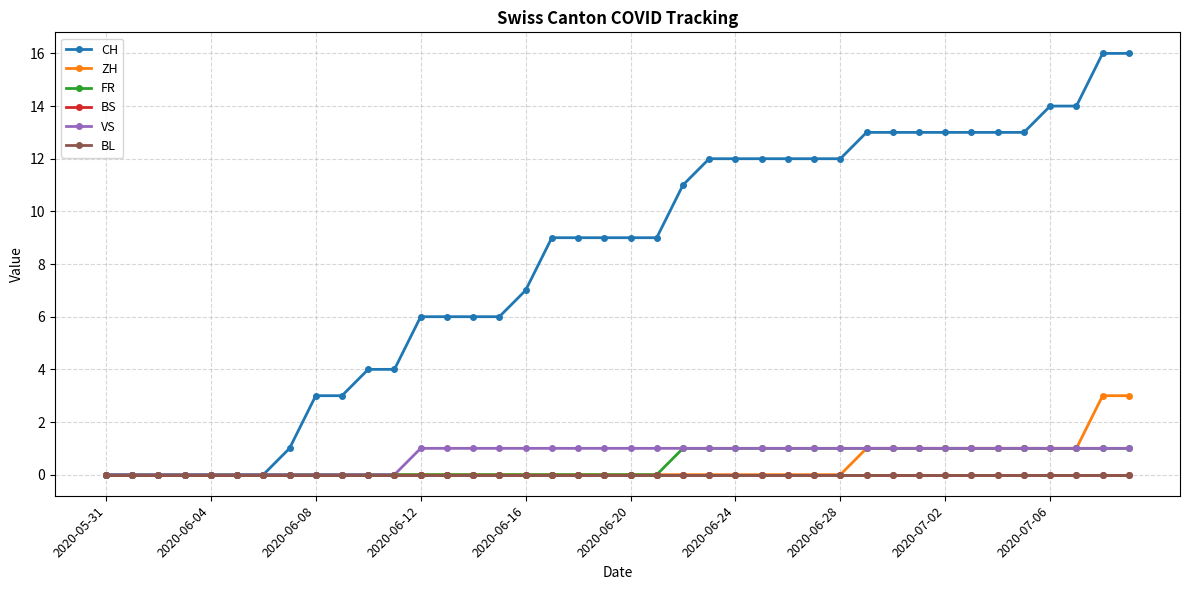

True or false: ZH and BS cross at least once.

False